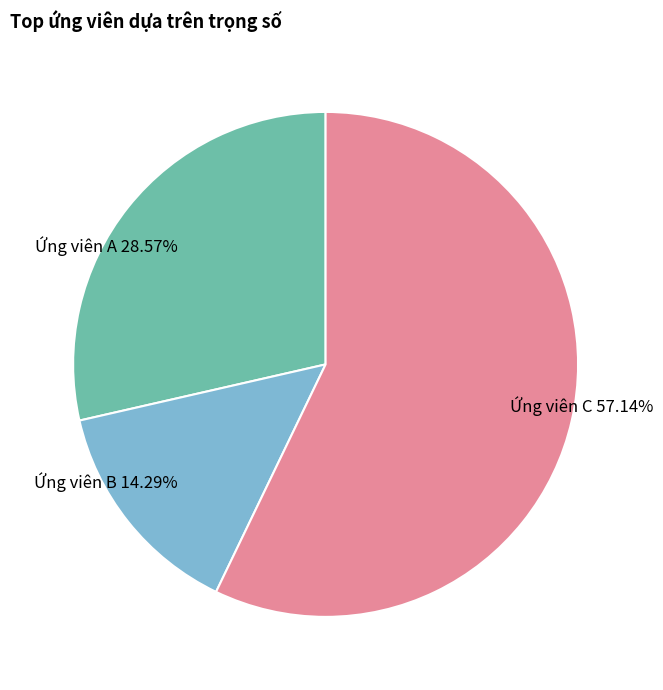

The Ứng viên B slice represents 14% of the pie. True or false?

True